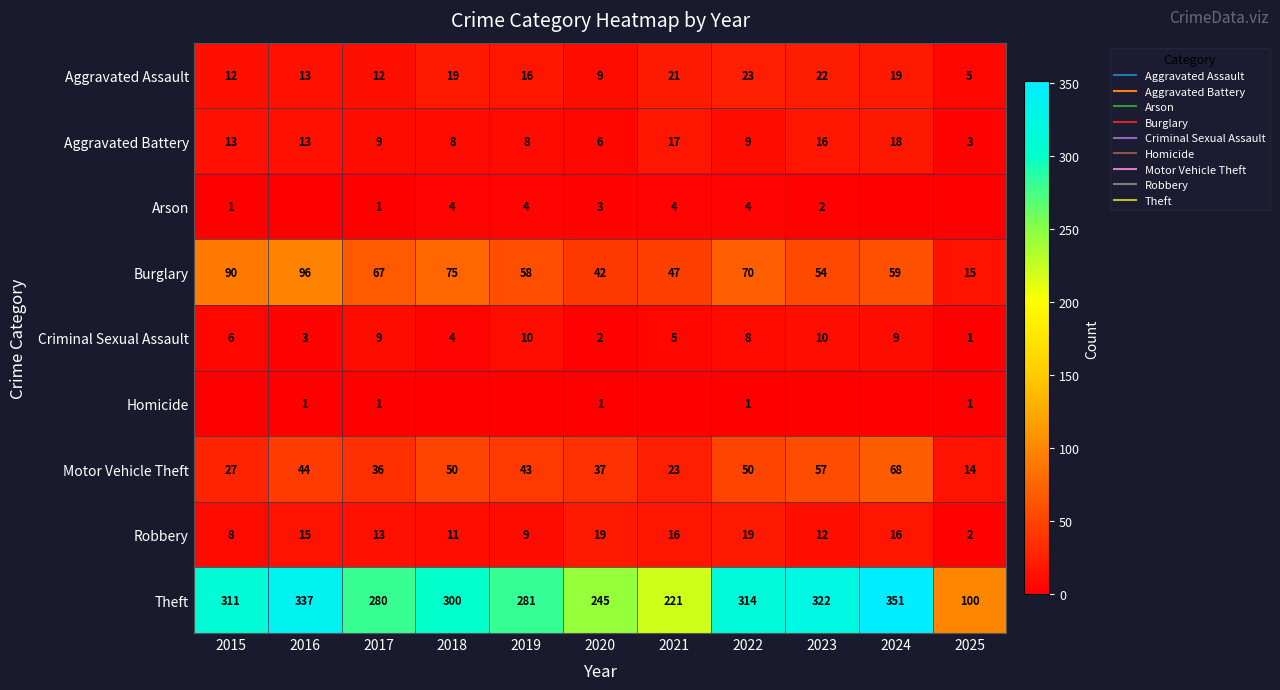

List the labels in order of Robbery value, largest first.

2020, 2022, 2021, 2024, 2016, 2017, 2023, 2018, 2019, 2015, 2025